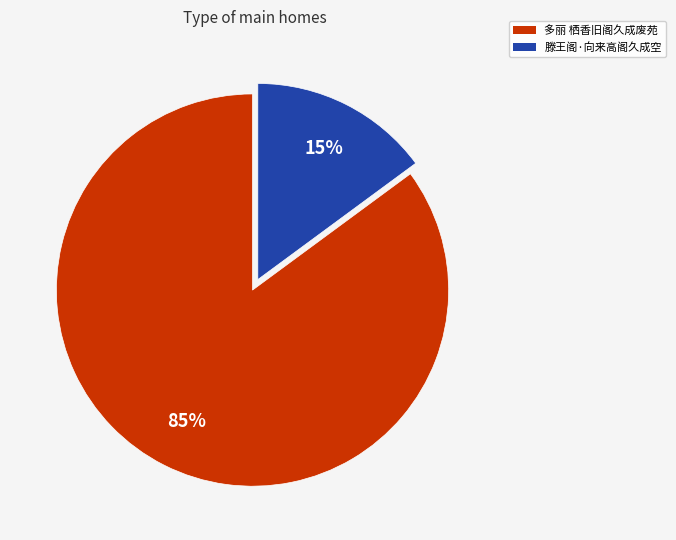

Is it true that 滕王阁·向来高阁久成空 is 15% of the pie?

True